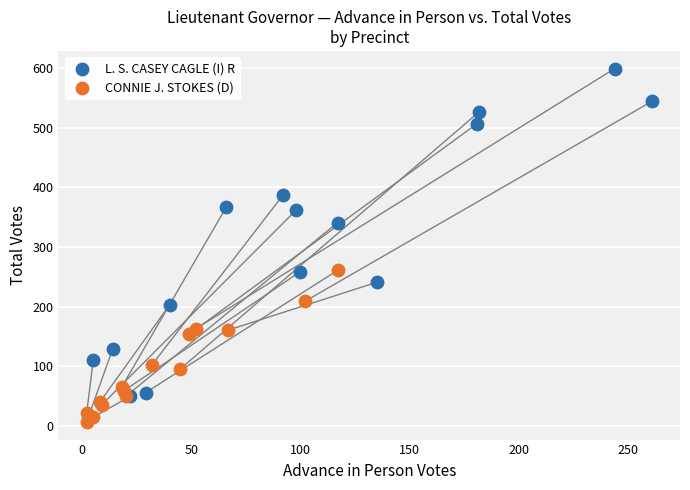

Which series reaches the minimum Y coordinate?

CONNIE J. STOKES (D)